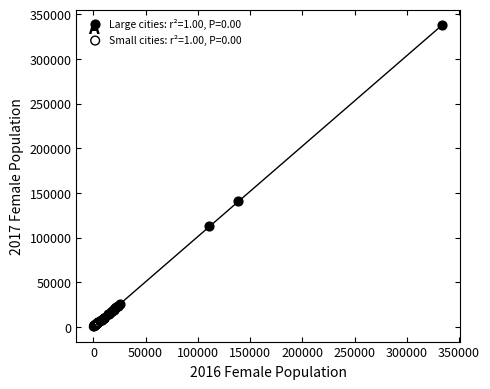

Which series reaches the minimum Y coordinate?

Small cities: r²=1.00, P=0.00